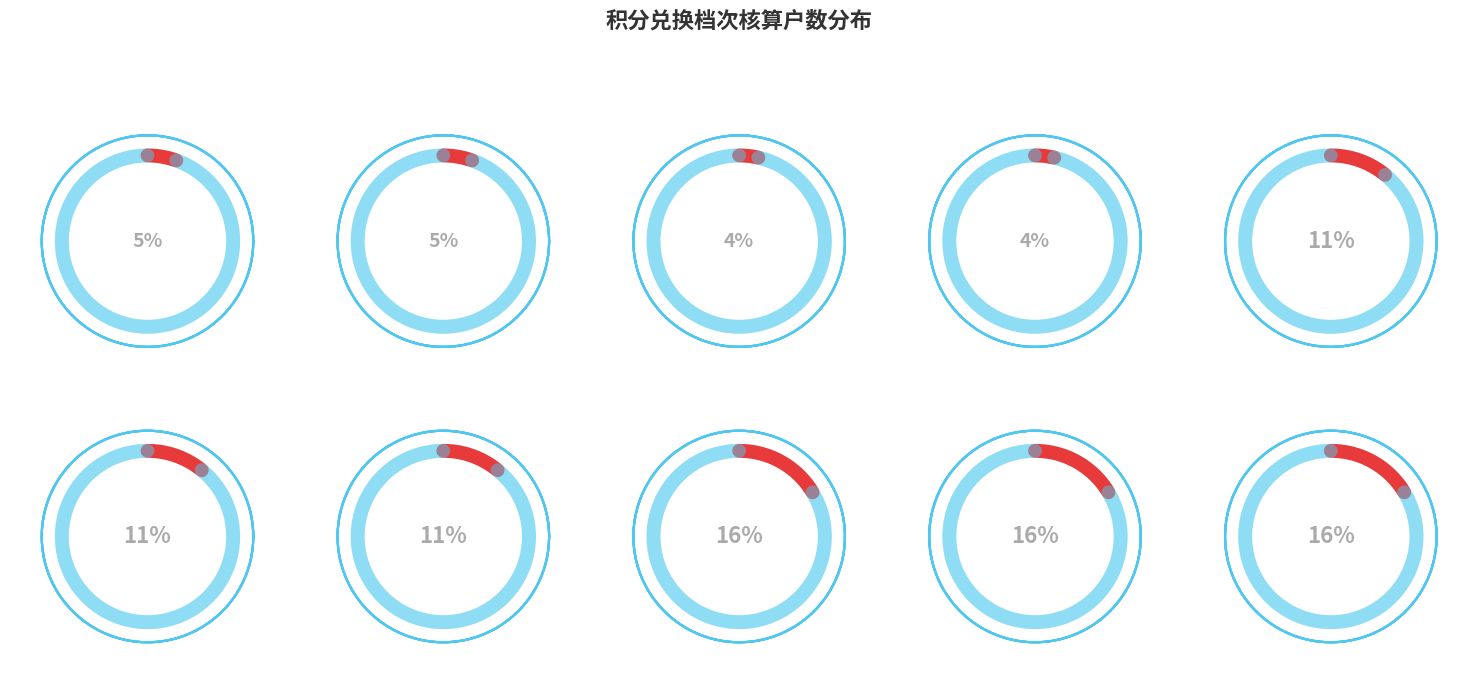

What portion of the pie excludes 5000积分兑换20元话费+10元权益超市铂金会员（三个月）?

83.6%